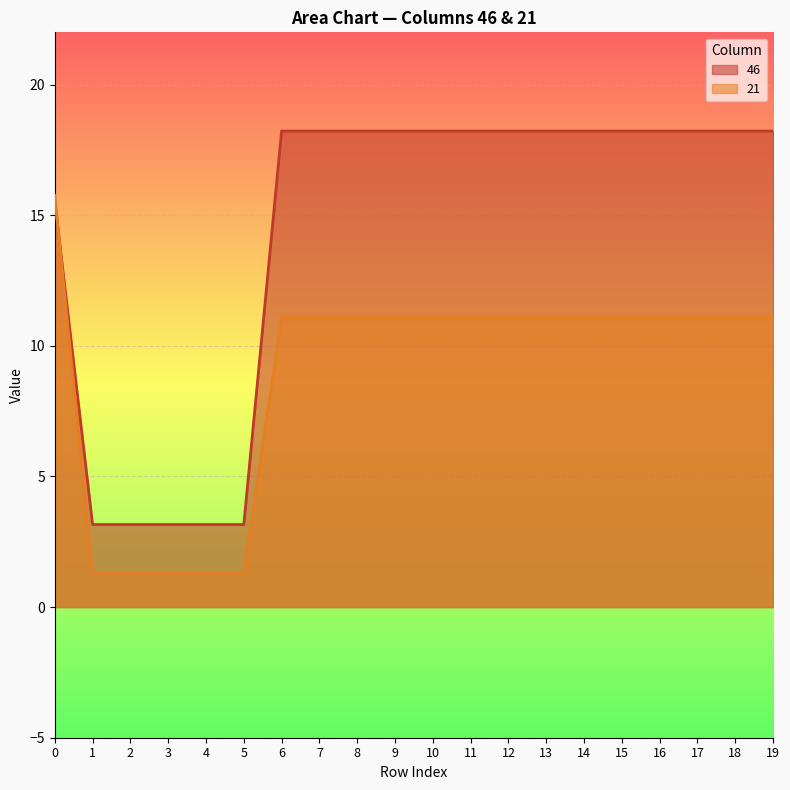

Which category has the highest value across all series?

6